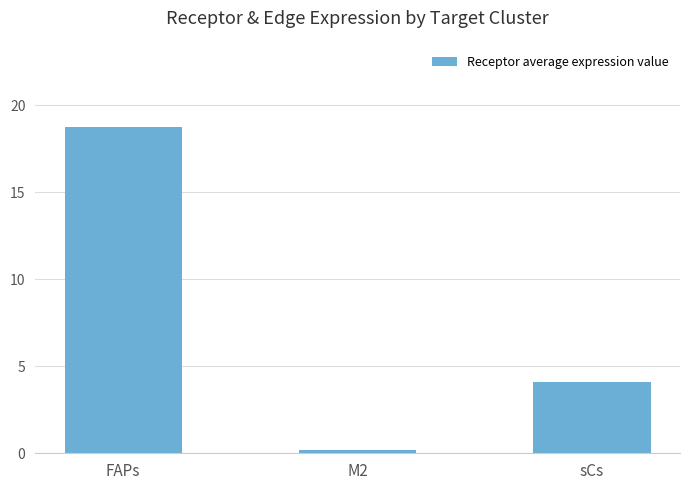

Rank the categories by value from lowest to highest.

M2, sCs, FAPs